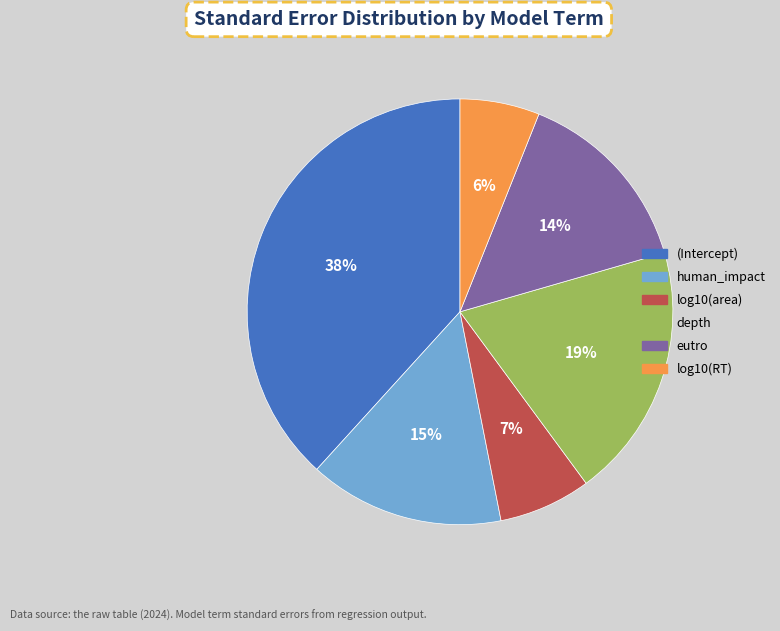

Which slice is the largest?

(Intercept)